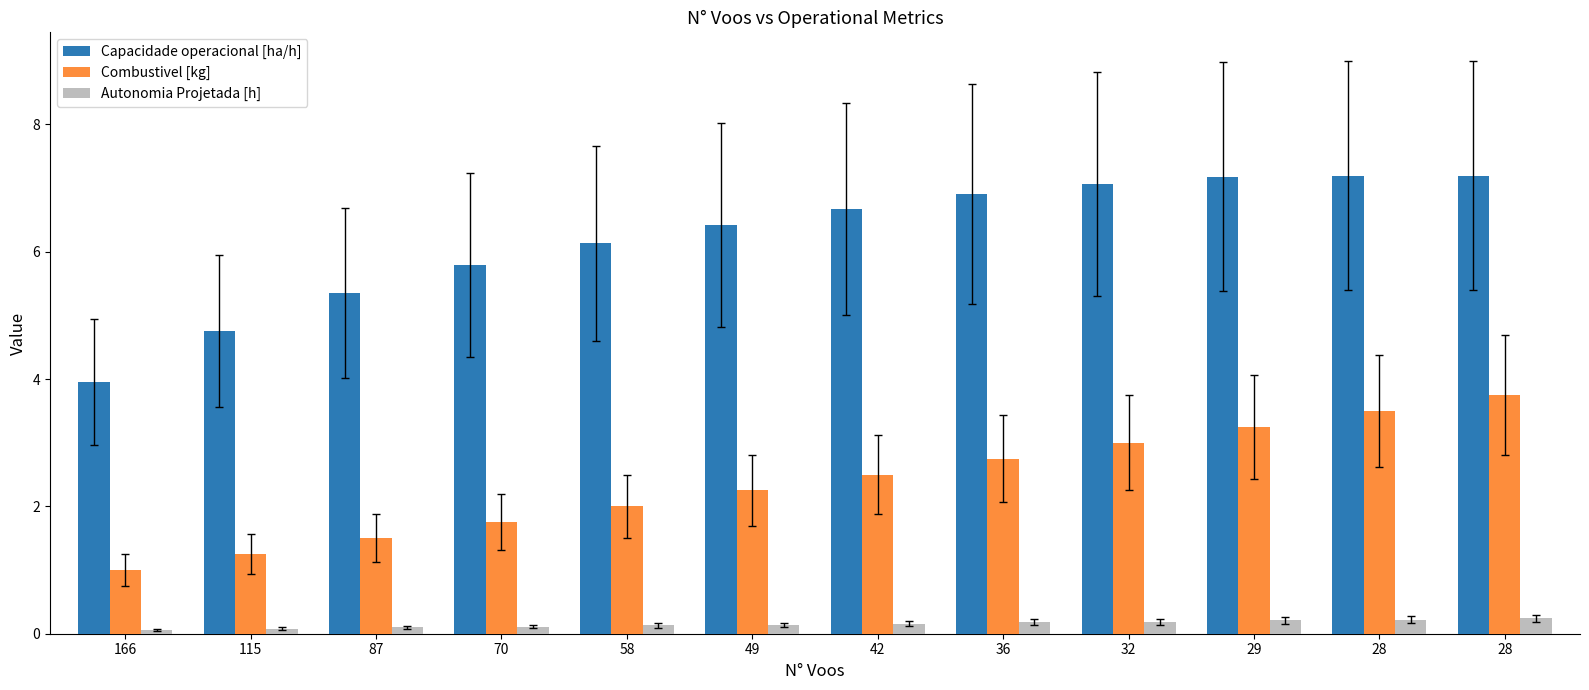

How many distinct data groups are displayed?

3